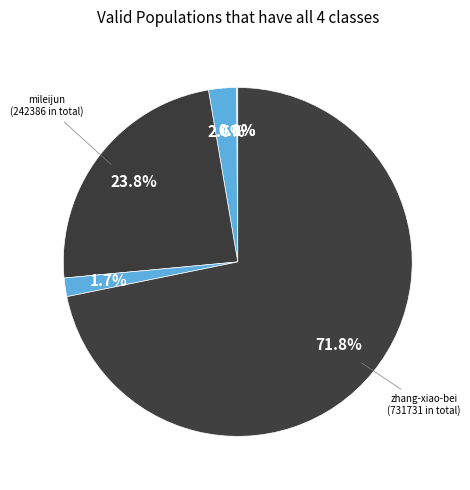

Which slice represents more than half of the pie?

zhang-xiao-bei